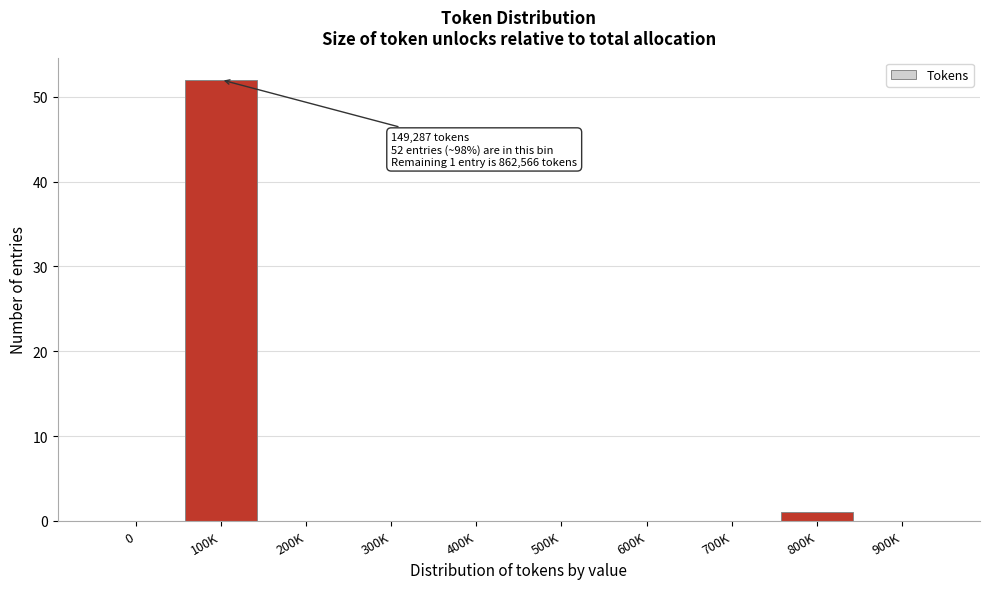

Reading left to right, list all the values displayed in this chart.

0=0	100K=52	200K=0	300K=0	400K=0	500K=0	600K=0	700K=0	800K=1	900K=0